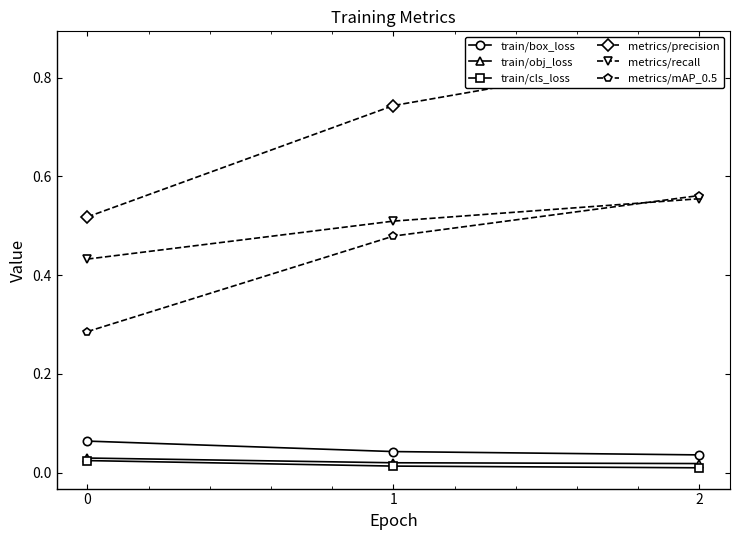

The train/box_loss series shows 0.0 at 2. True or false?

True